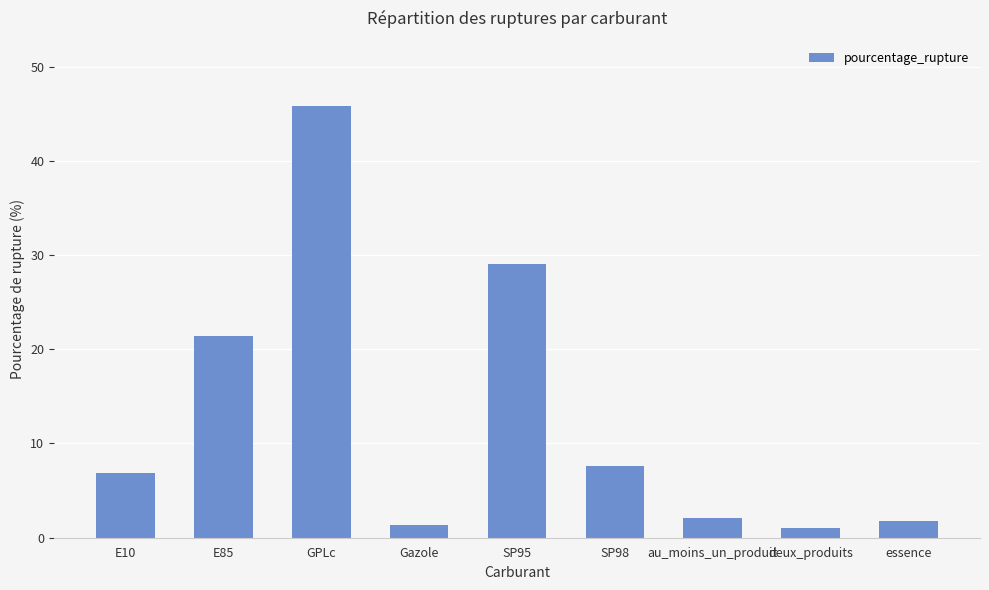

The chart shows a value of 1.7 at essence. True or false?

True